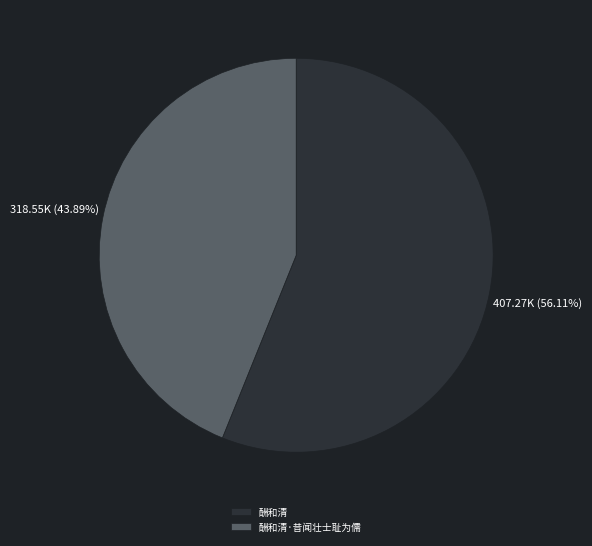

Which category has the biggest portion of the pie?

酬和清